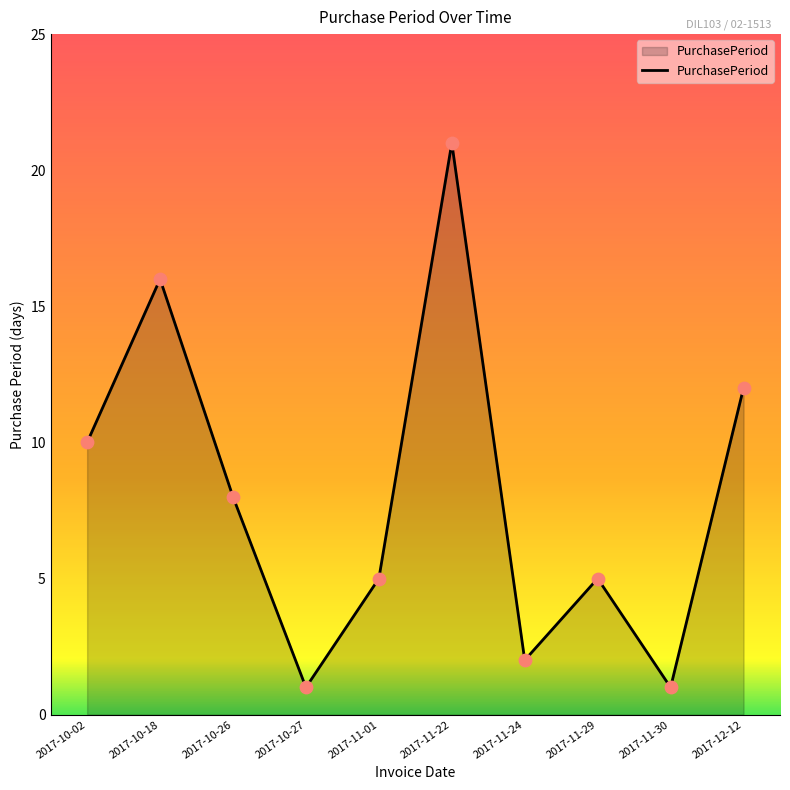

What is the change in value from 2017-10-18 to 2017-10-27?

-15